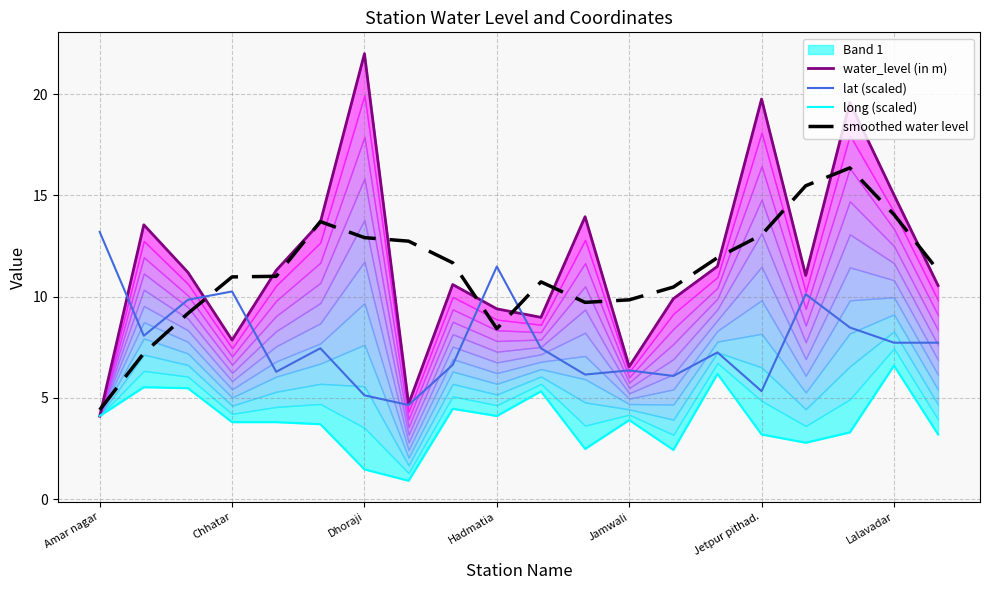

True or false: smoothed water level and water_level (in m) cross at least once.

True